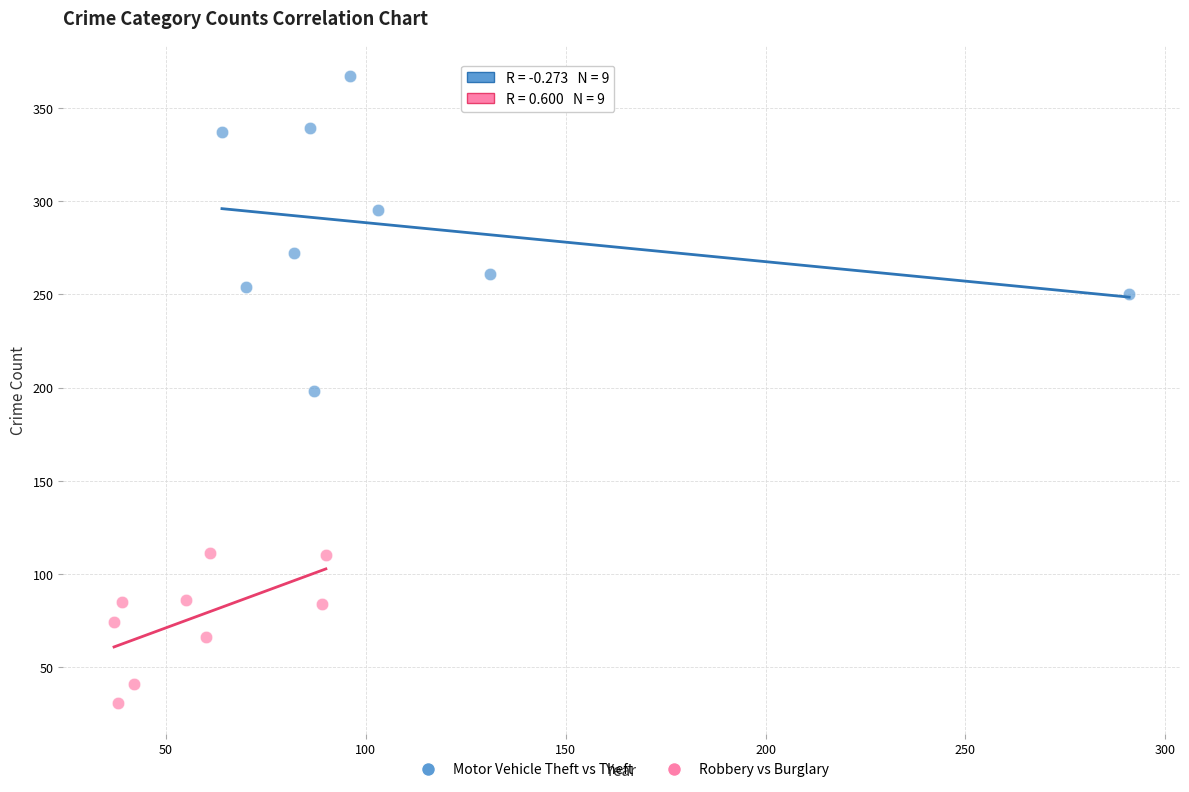

Which series reaches the minimum Y coordinate?

Robbery vs Burglary